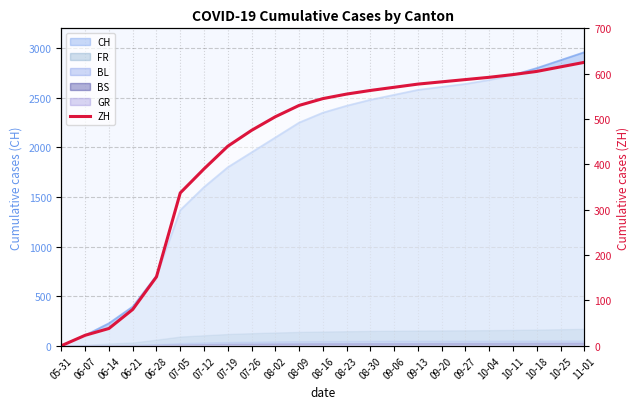

How many lines are shown in the chart?

1